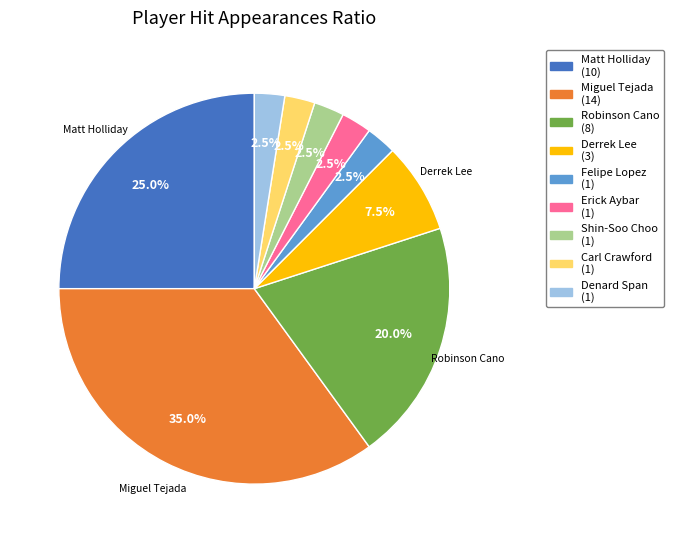

To the nearest percent, what is the average slice percentage?

11%